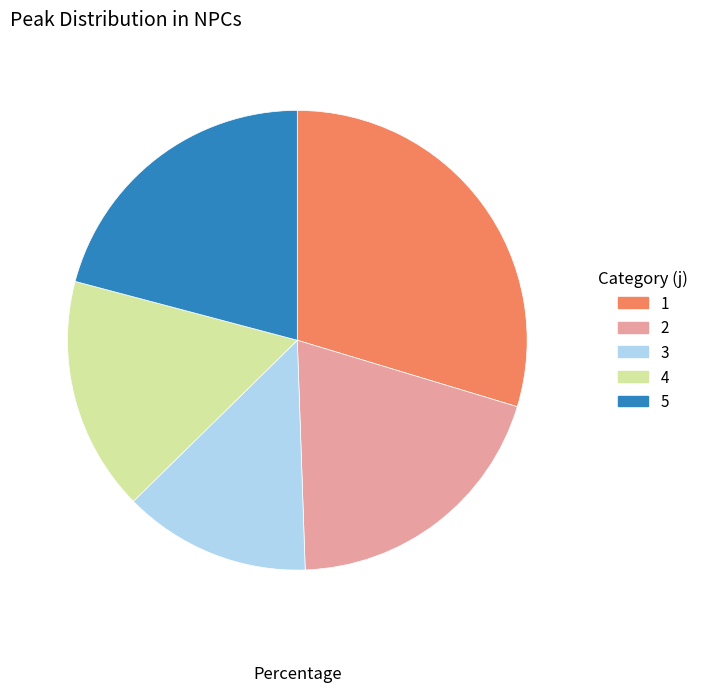

Combined, do 3 and 4 account for over 50%?

No